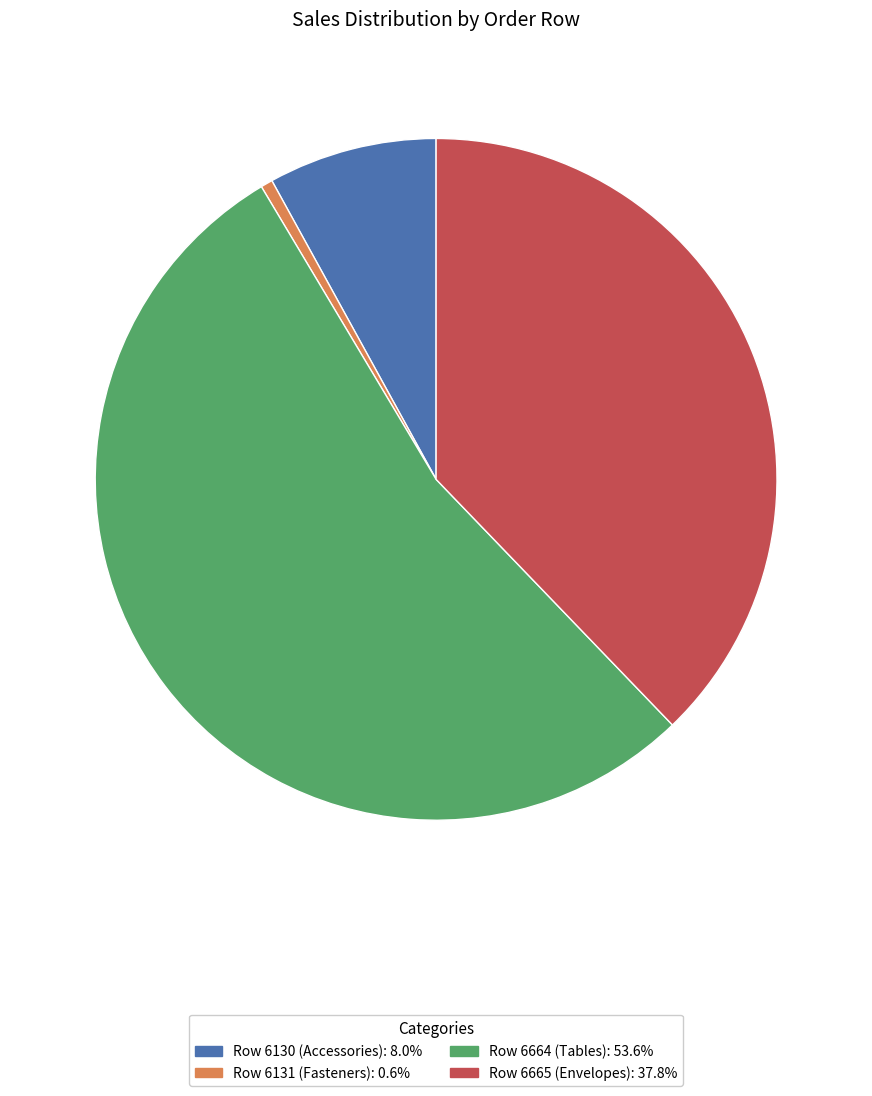

Is it true that Row 6131 (Fasteners) is 1% of the pie?

True